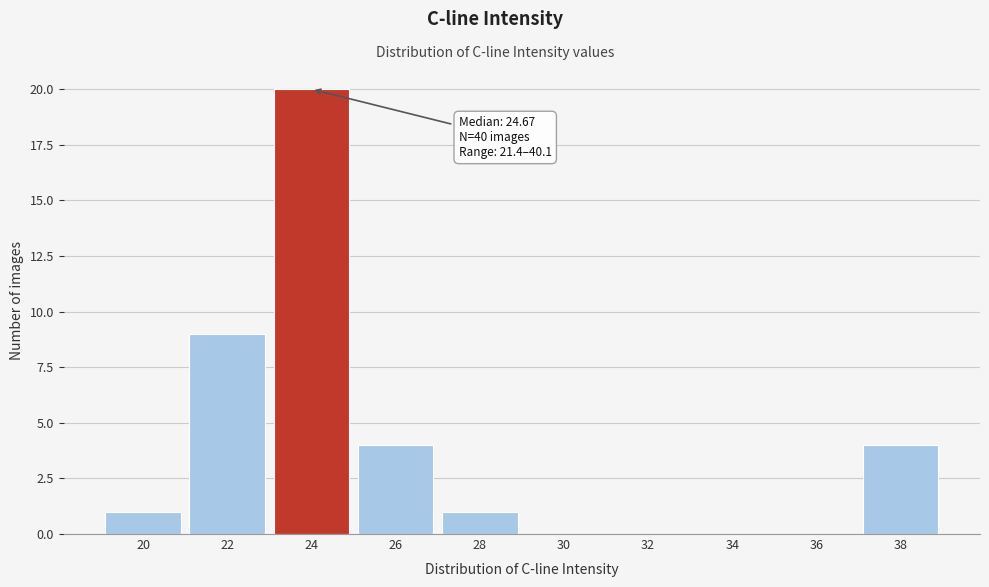

Reading left to right, extract all data points from this chart.

20=1	22=9	24=20	26=4	28=1	30=0	32=0	34=0	36=0	38=4